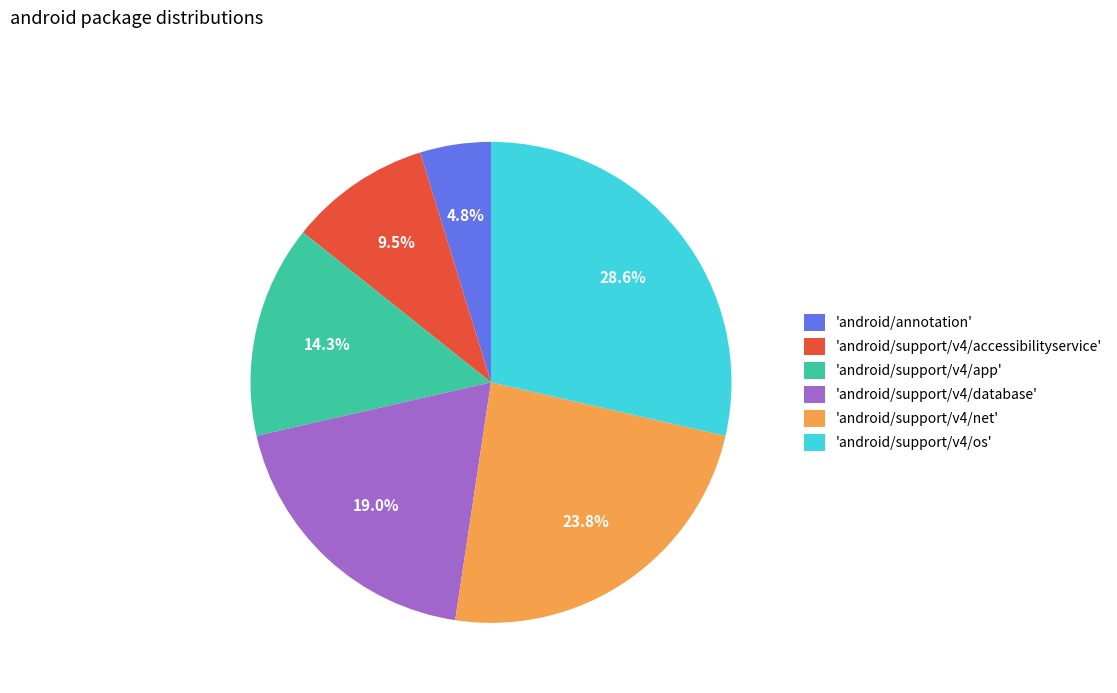

What percentage is NOT represented by 'android/support/v4/accessibilityservice'?

90.5%